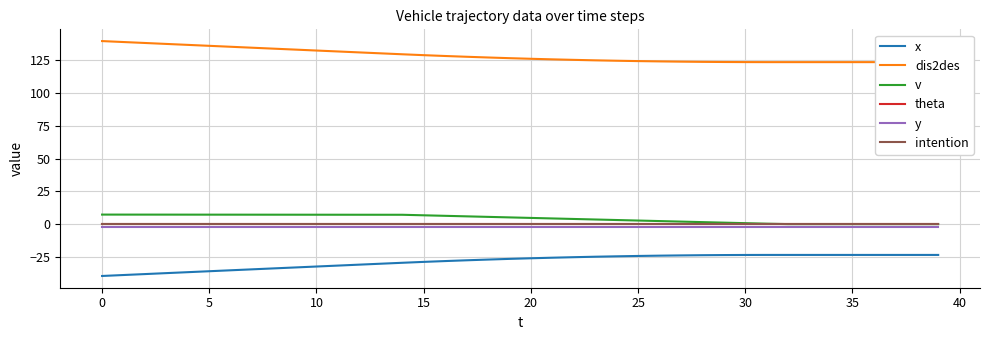

What are all the series names shown in the legend?

x, dis2des, v, theta, y, intention